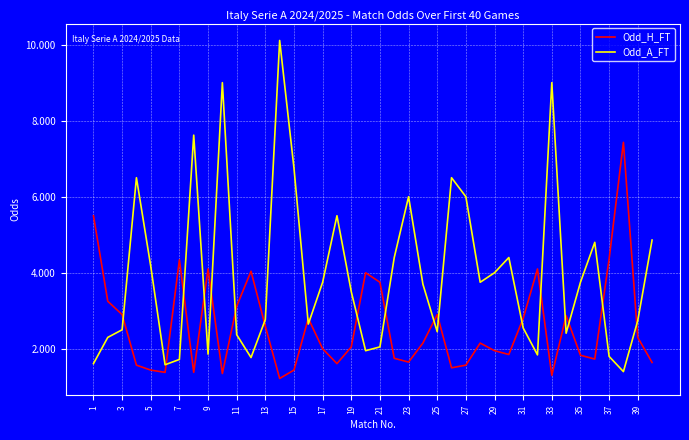

Which series has the largest range (max minus min)?

Odd_A_FT